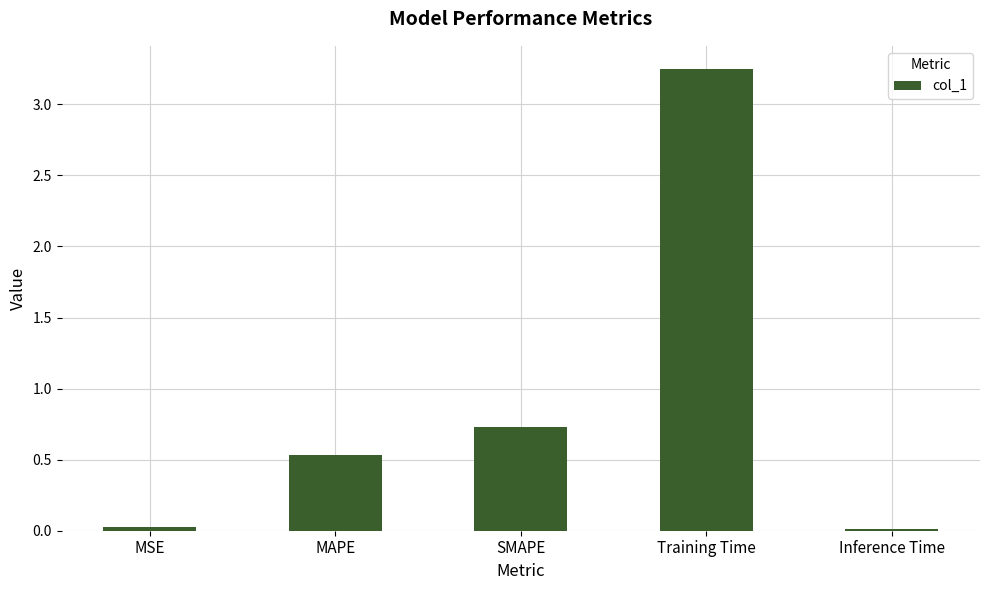

Which label corresponds to the largest value in the chart?

Training Time